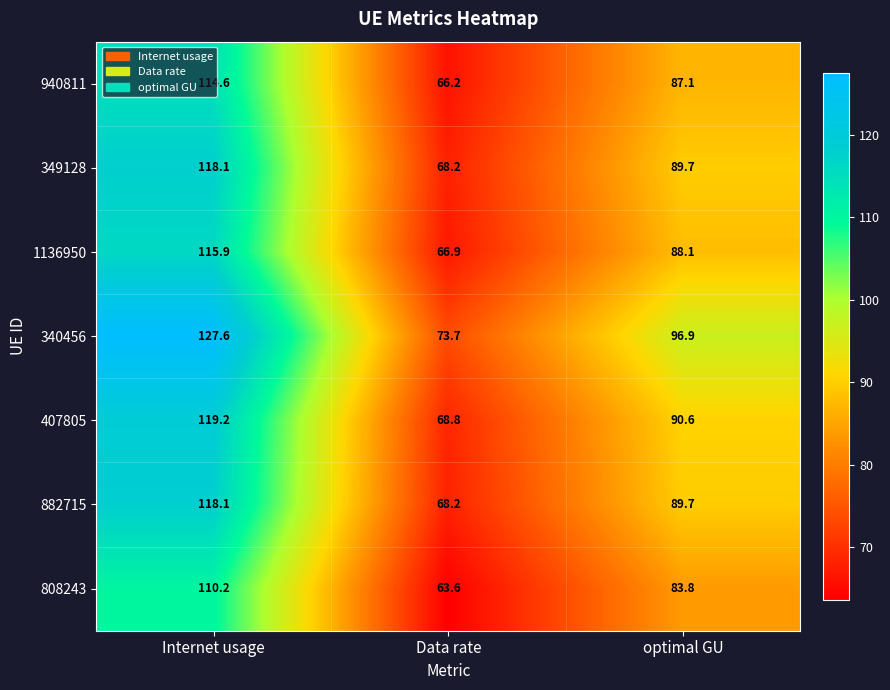

The value of 808243 at Data rate is 19.8. True or false?

False